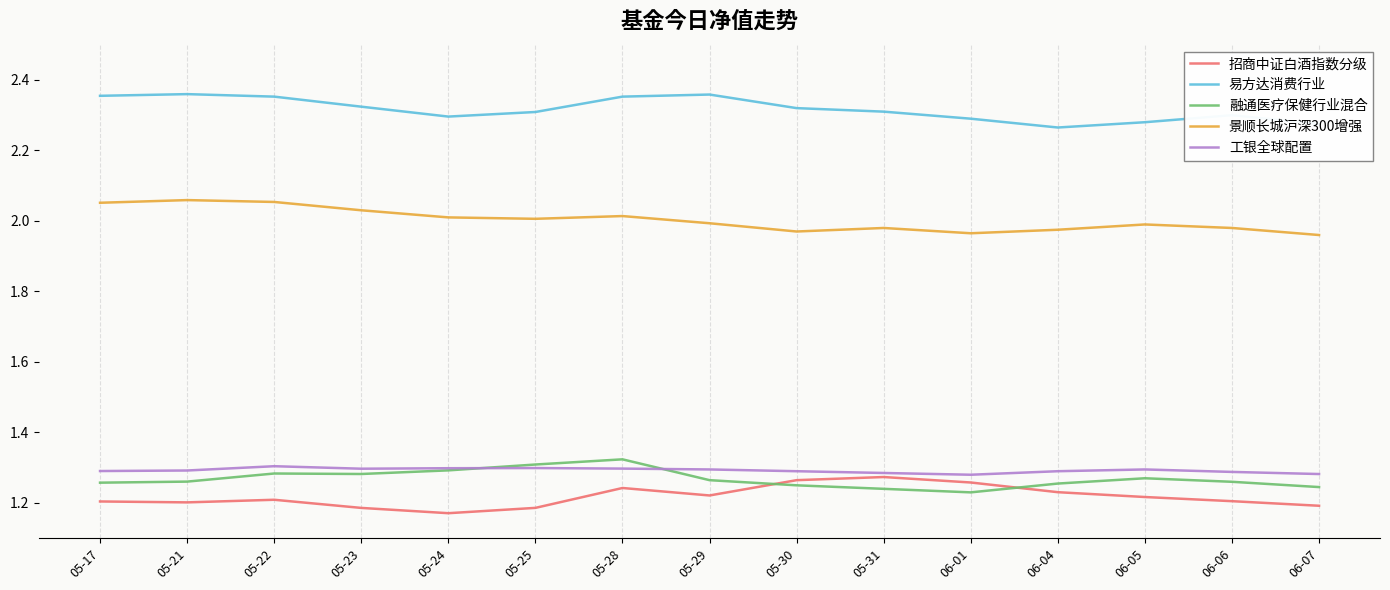

What is the difference between the highest and lowest values at 06-01?

1.1